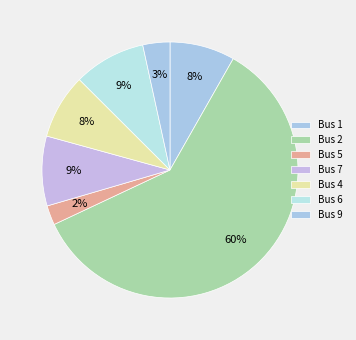

How many segments does this pie chart have?

7